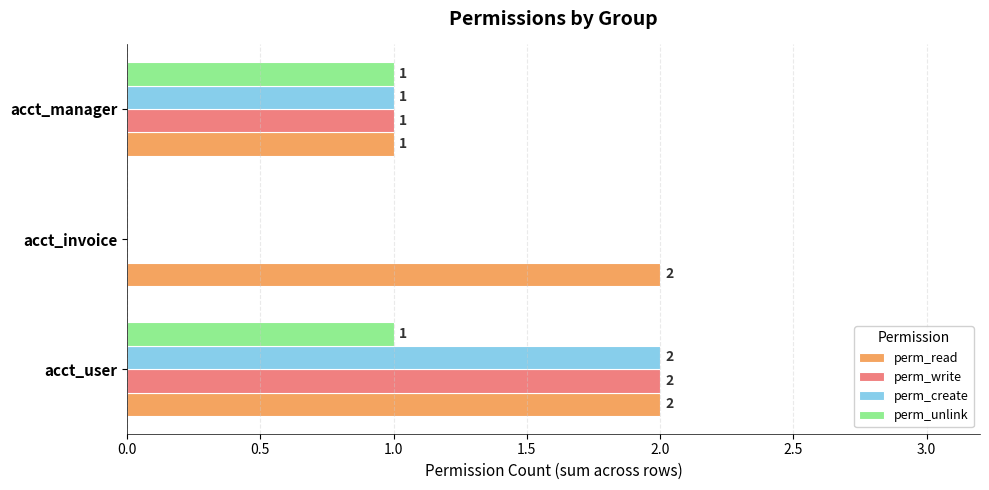

Which series has the largest total across all categories?

perm_read